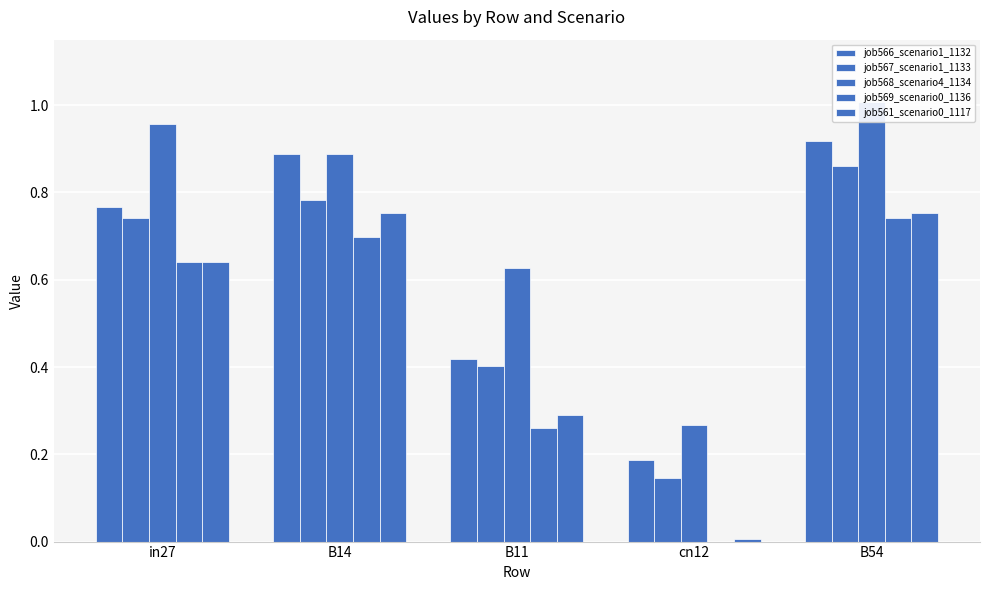

What are all the series names shown in the legend?

job566_scenario1_1132, job567_scenario1_1133, job568_scenario4_1134, job569_scenario0_1136, job561_scenario0_1117